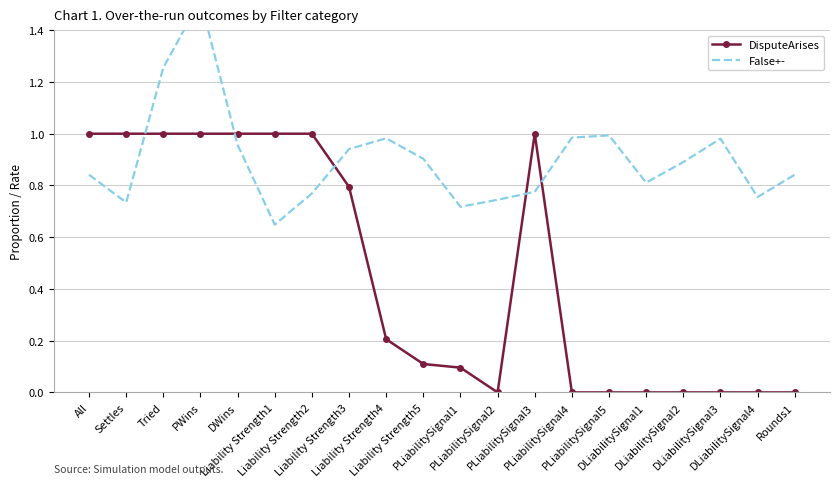

What is the value of the False+- point at the 6th from the left?

0.6